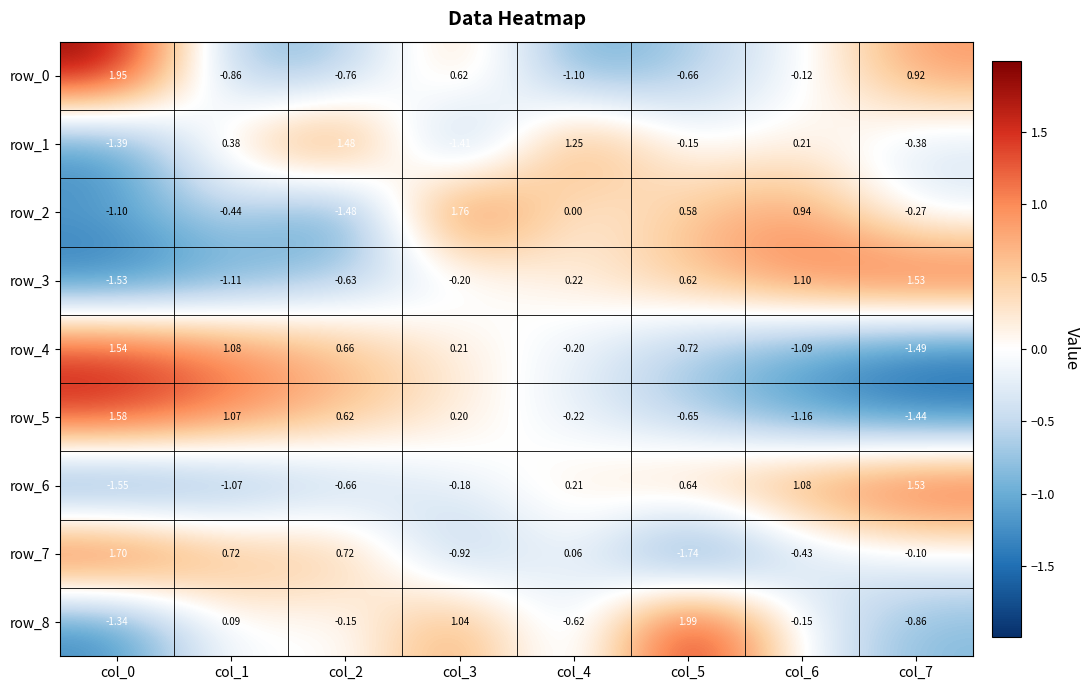

At how many categories does at least one series exceed 0?

8